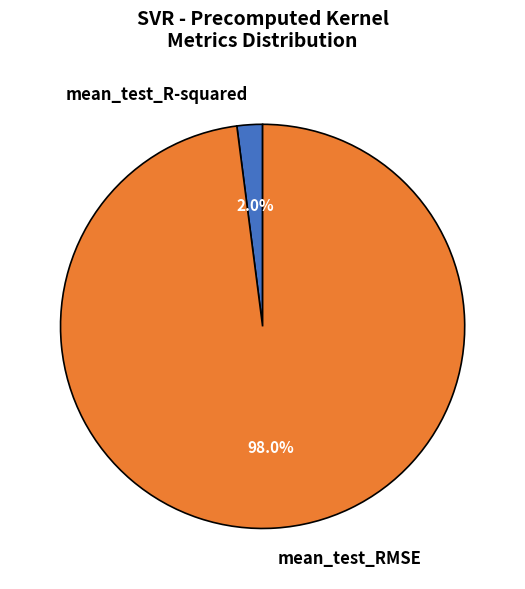

Is mean_test_RMSE the majority of the pie?

Yes